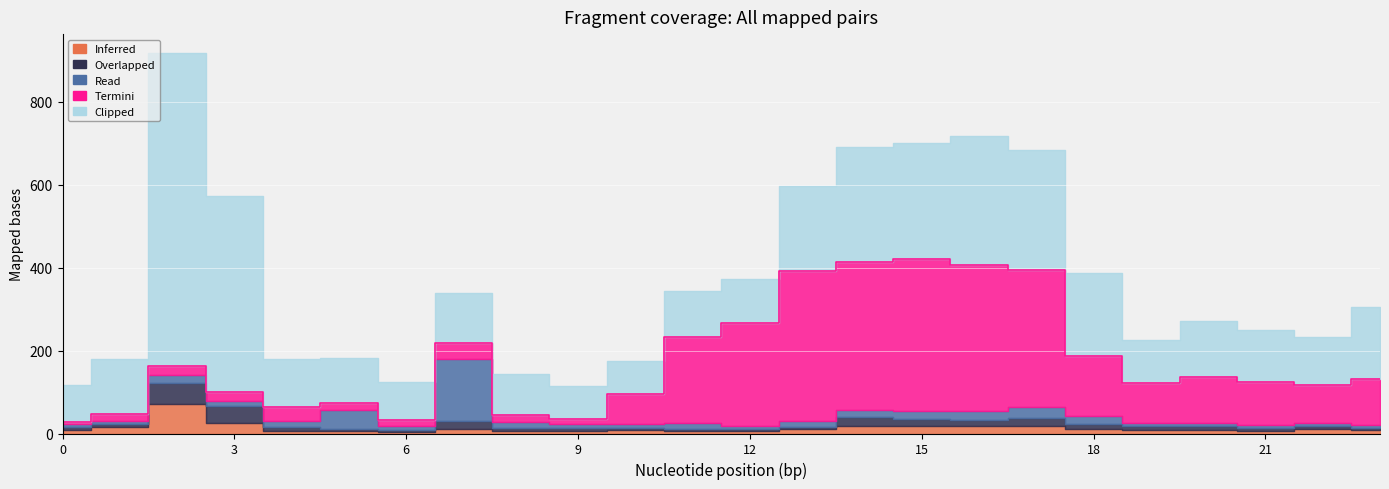

Which category has the highest value in the Inferred series?

2